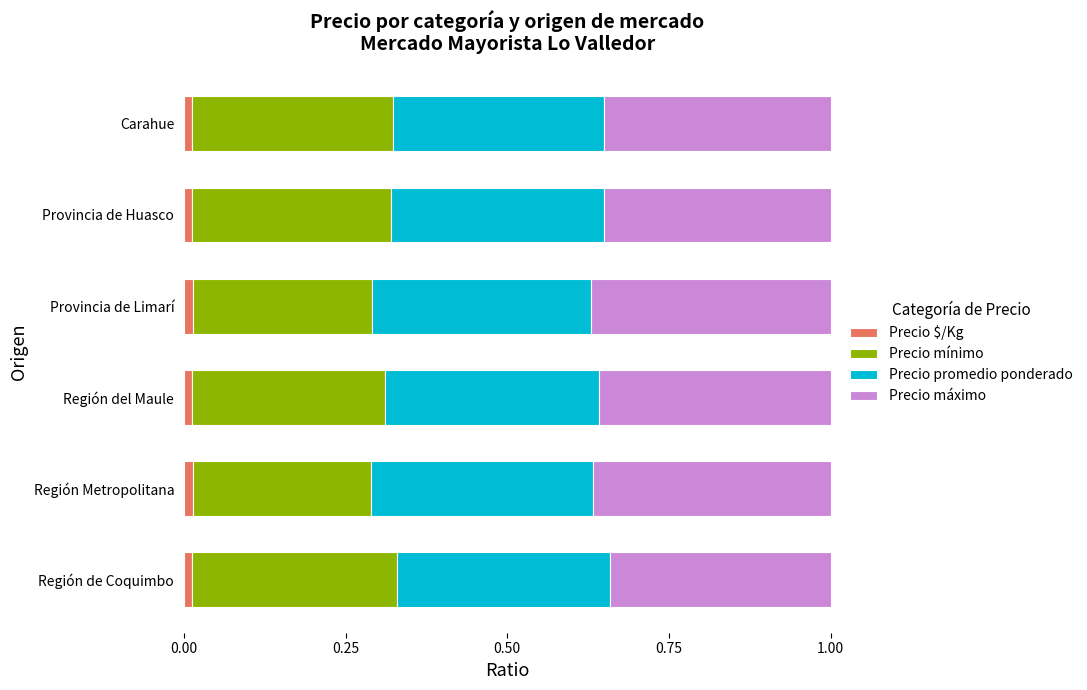

What are all the series names shown in the legend?

Precio $/Kg, Precio mínimo, Precio promedio ponderado, Precio máximo